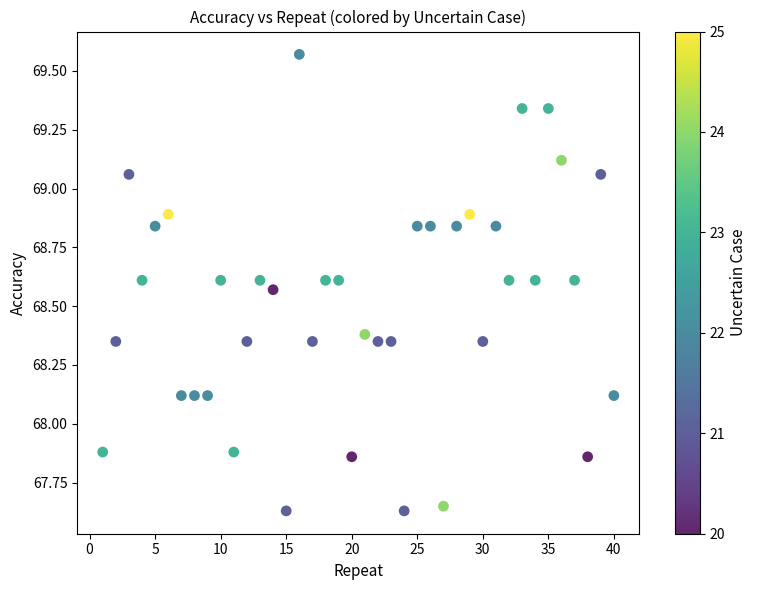

What is the range of X values (max minus min)?

39.0